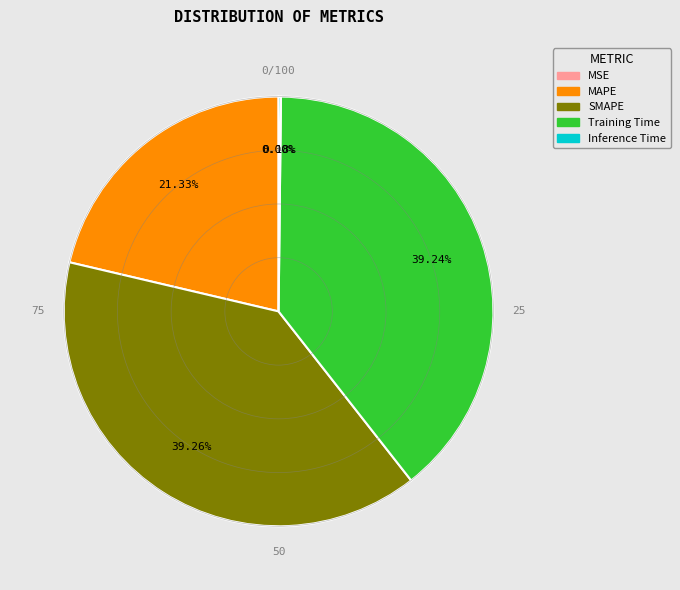

Which has a higher value, MAPE or Training Time?

Training Time